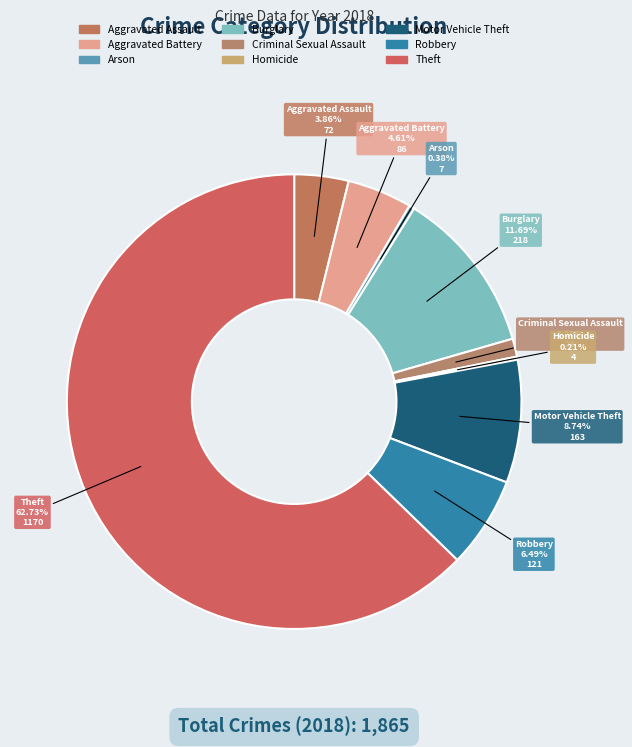

Which category accounts for the majority?

Theft